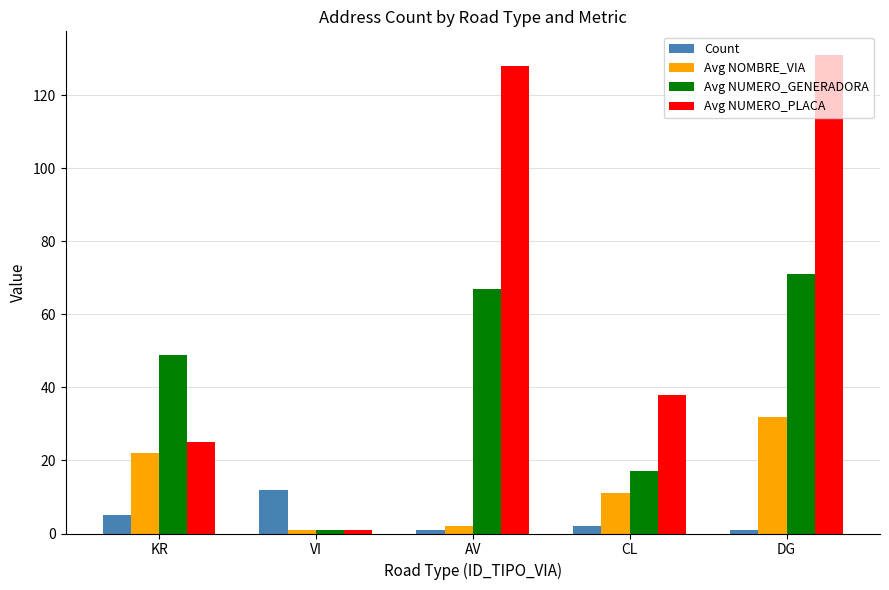

How many values in the Avg NOMBRE_VIA series are below 11?

2